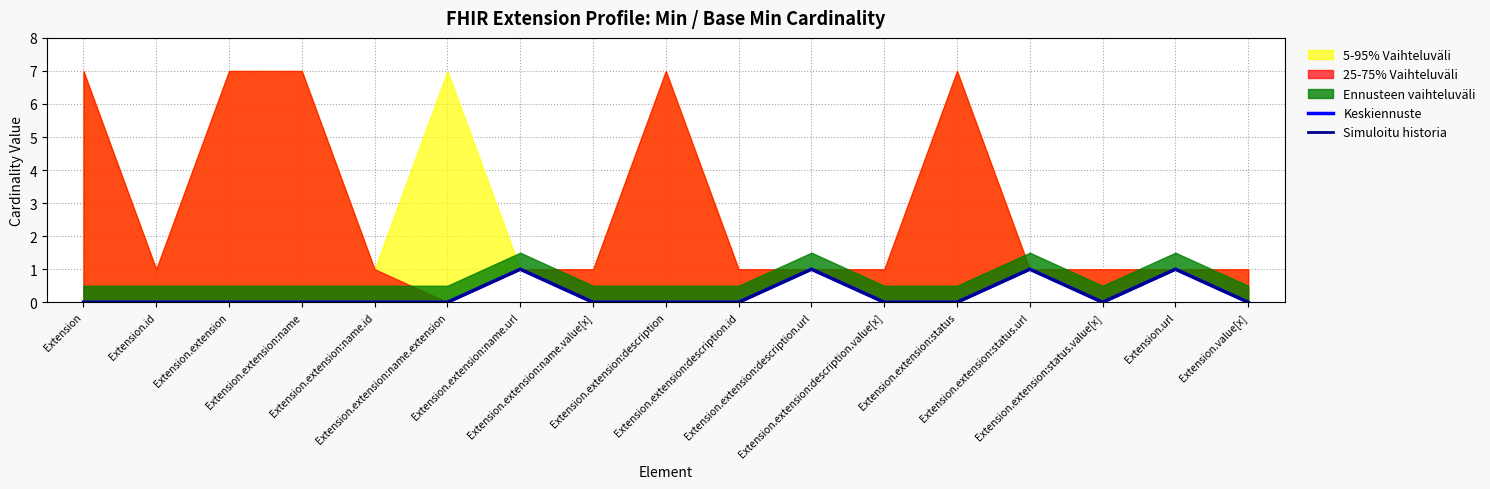

List the labels in order of Keskiennuste value, smallest first.

Extension, Extension.id, Extension.extension, Extension.extension:name, Extension.extension:name.id, Extension.extension:name.extension, Extension.extension:name.value[x], Extension.extension:description, Extension.extension:description.id, Extension.extension:description.value[x], Extension.extension:status, Extension.extension:status.value[x], Extension.value[x], Extension.extension:name.url, Extension.extension:description.url, Extension.extension:status.url, Extension.url